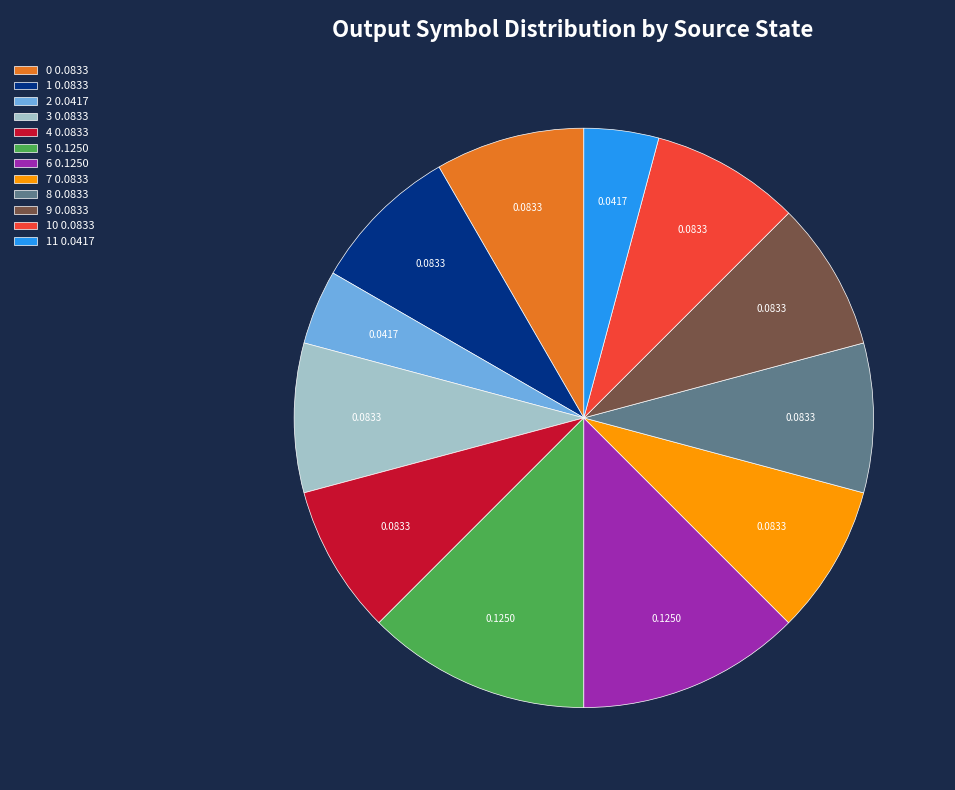

Which has a higher value, 11 0.0417 or 5 0.1250?

5 0.1250